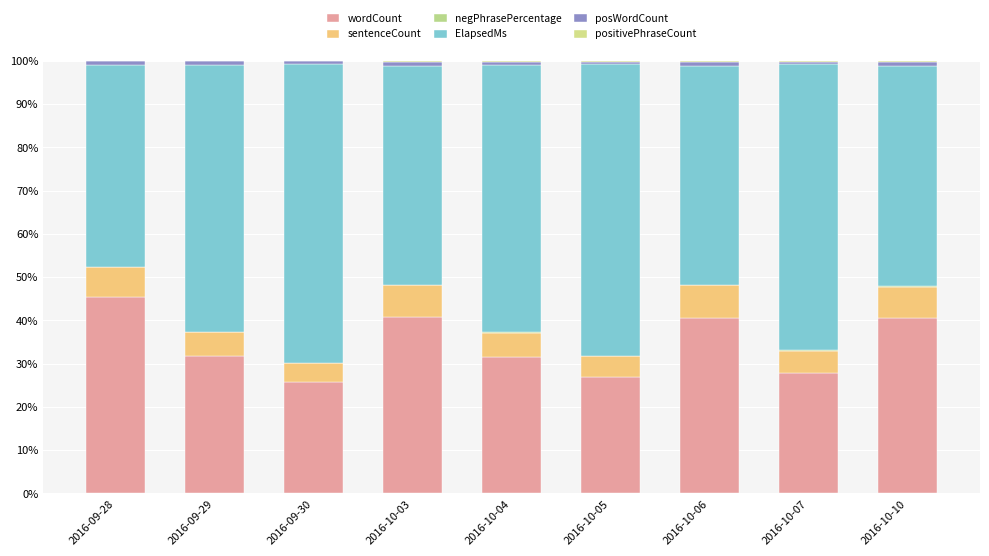

Are the bars horizontal?

No